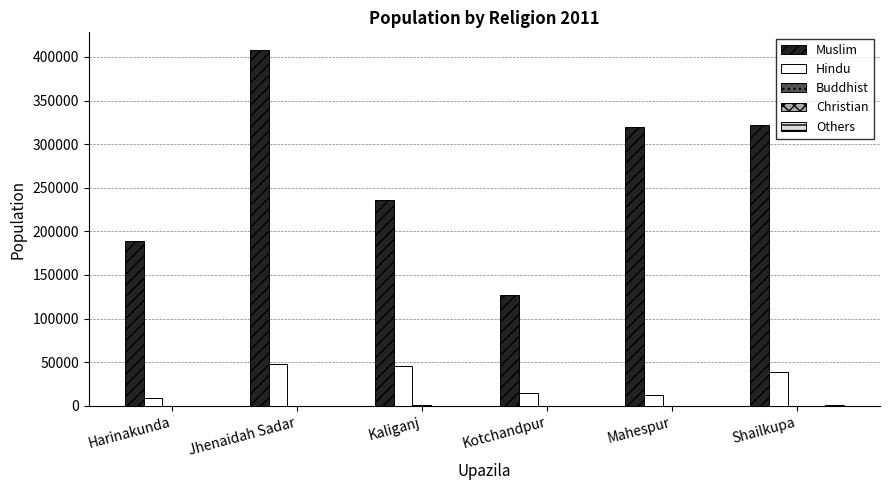

The value of Muslim at Shailkupa is 498427. True or false?

False